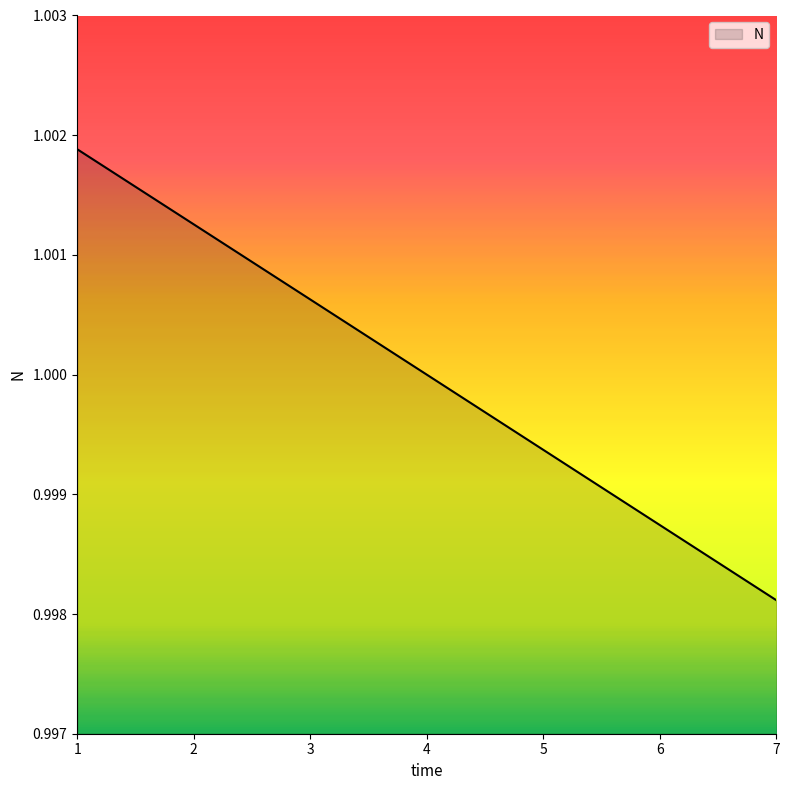

At which label does the data first exceed 1?

1